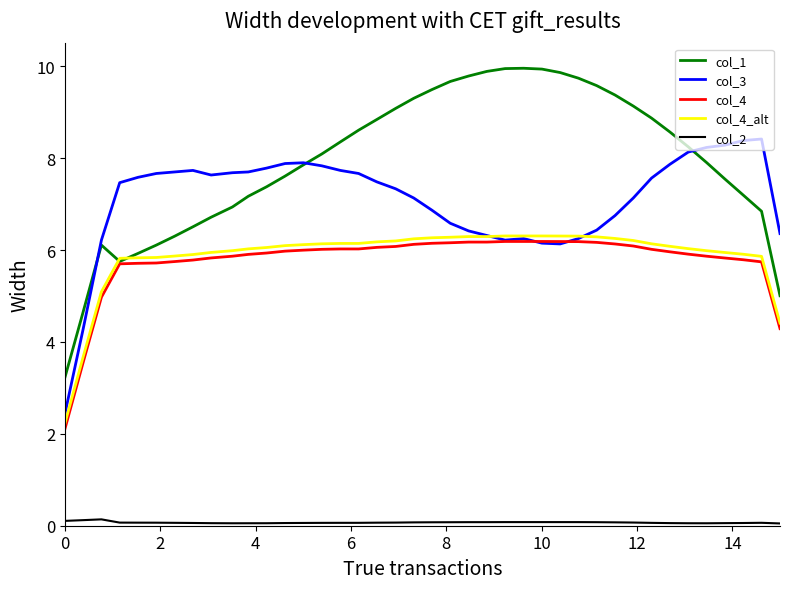

What is the greatest value displayed?

10.0